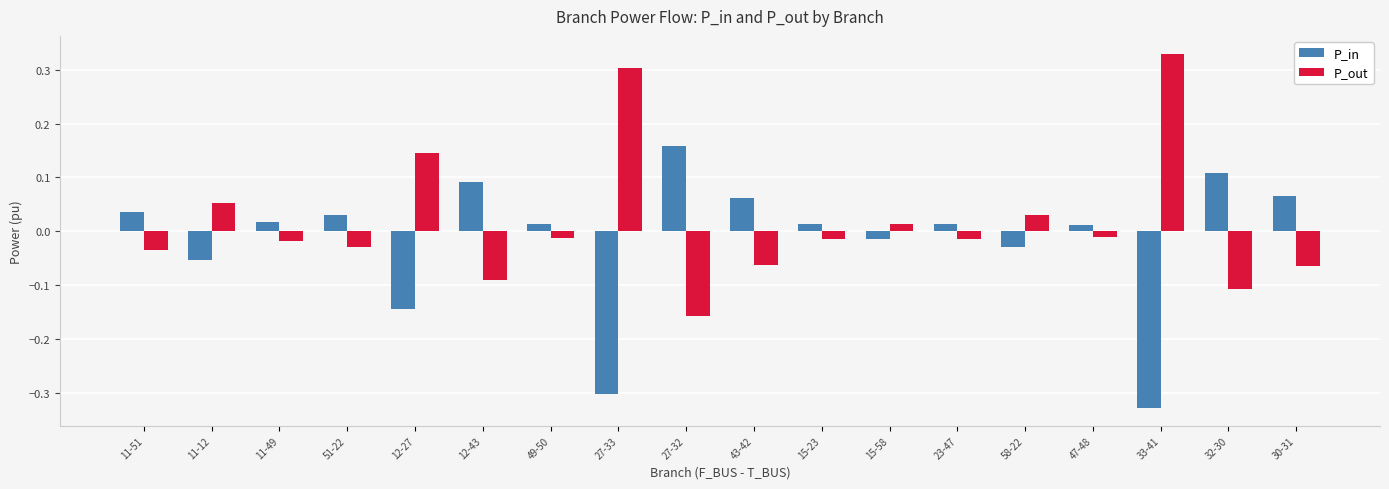

How many values in P_out are below zero?

12